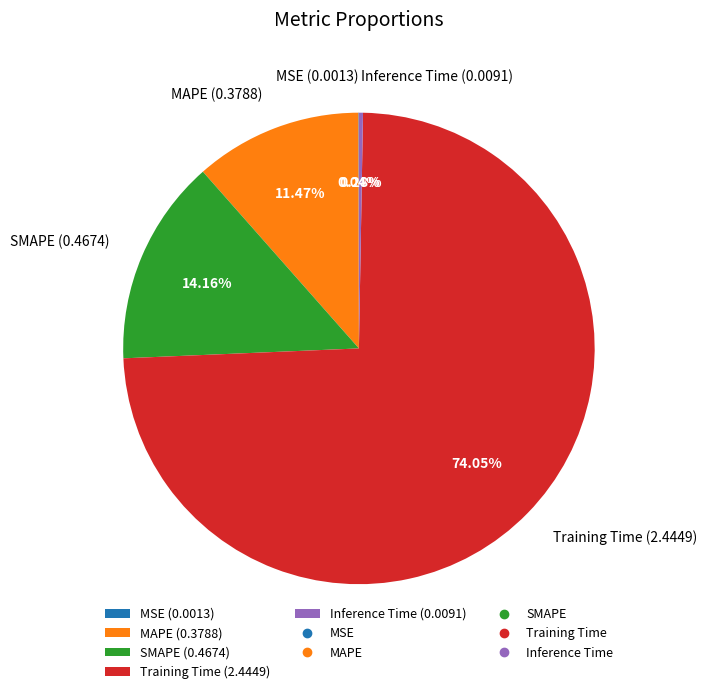

Do MAPE and Training Time together represent more than half of the pie?

Yes